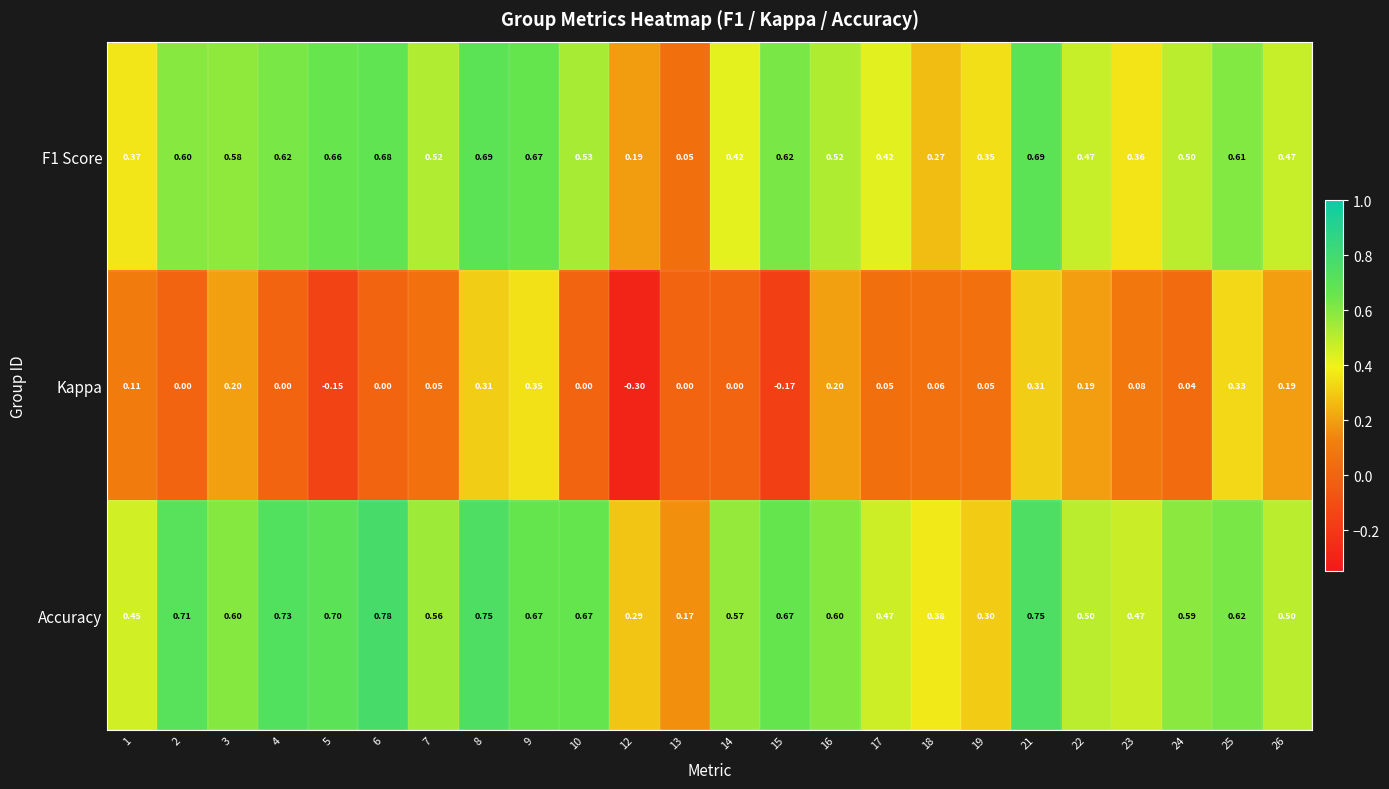

How many distinct data groups are displayed?

3